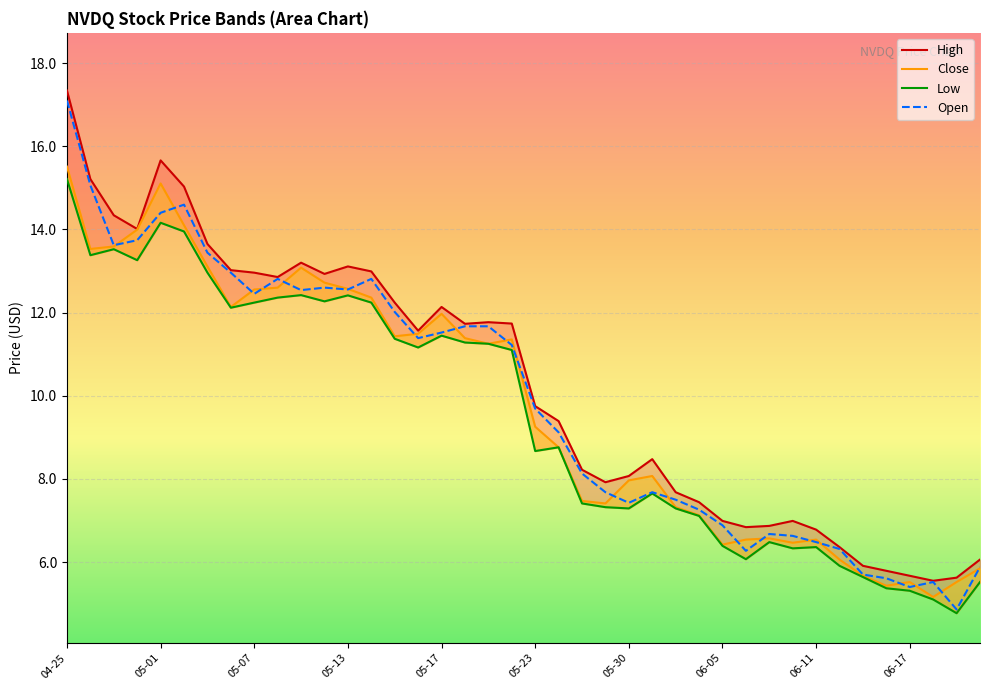

Which series has the widest spread of values?

Open